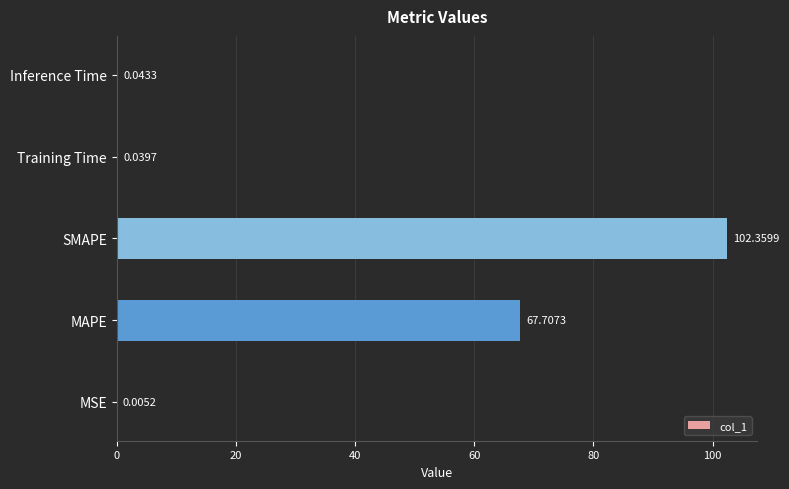

Are the bars horizontal?

Yes